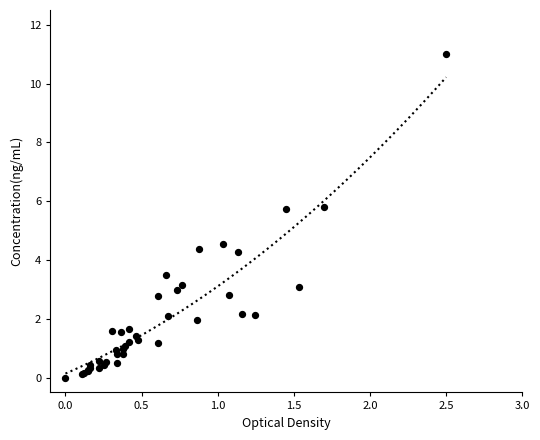

What Y value in the scatter plot is closest to 5?

4.6